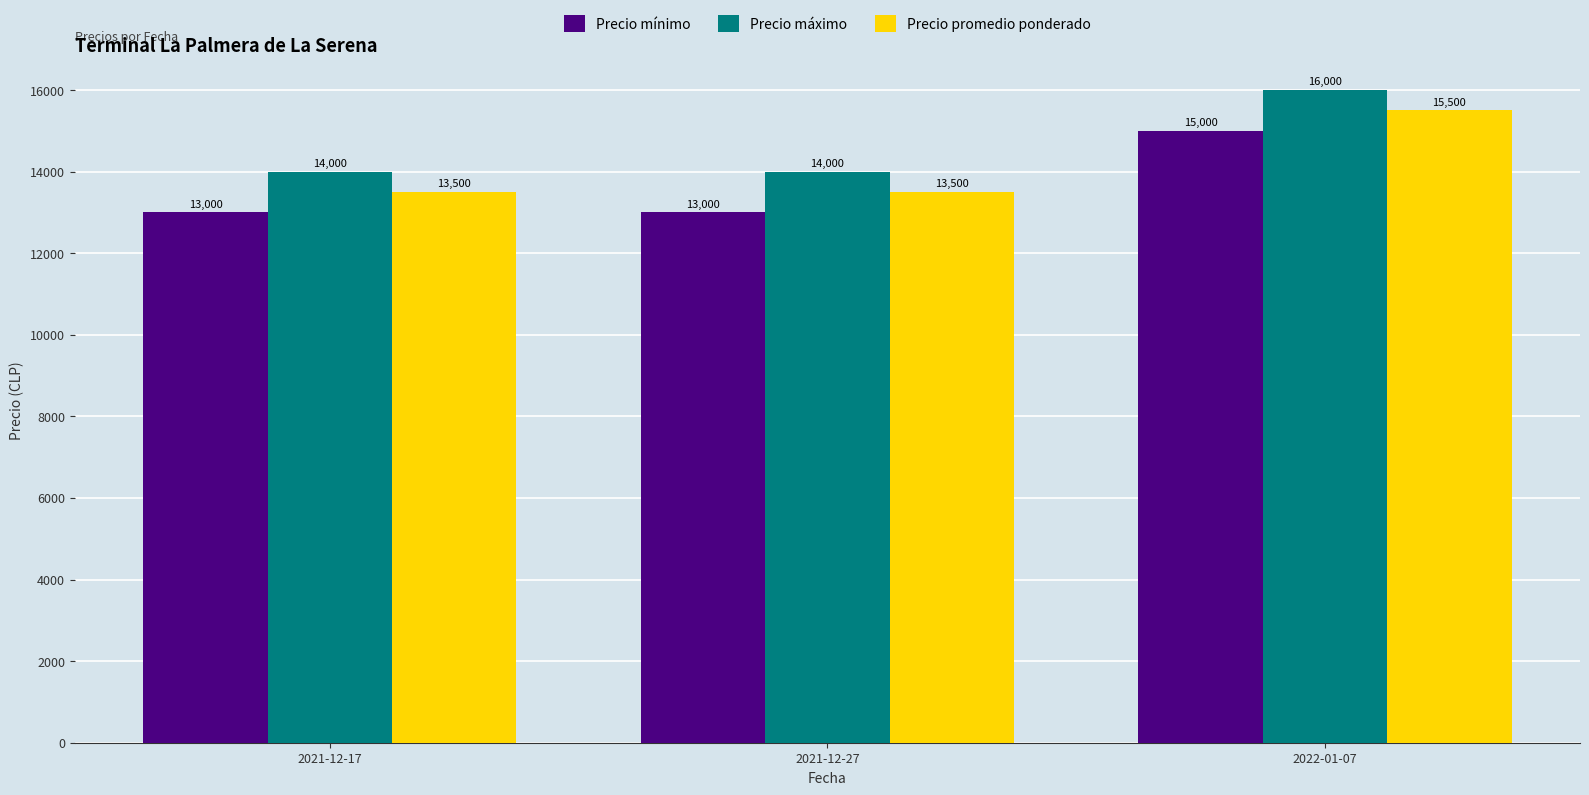

What is the difference between the maximum and minimum values in the Precio mínimo series?

2000